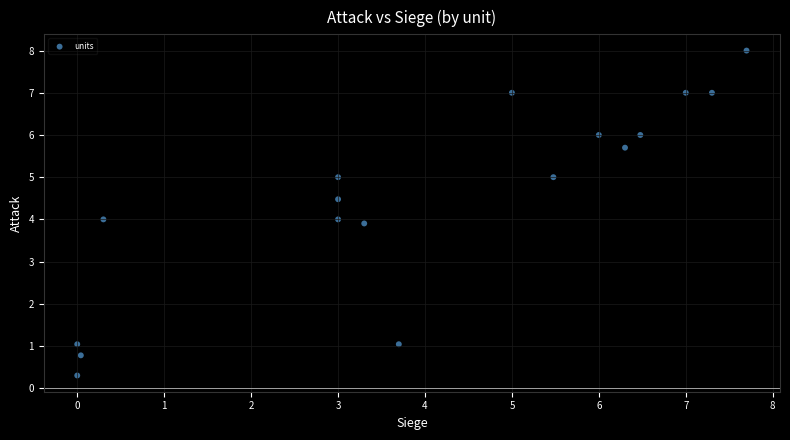

What is the range of X values (max minus min)?

7.7